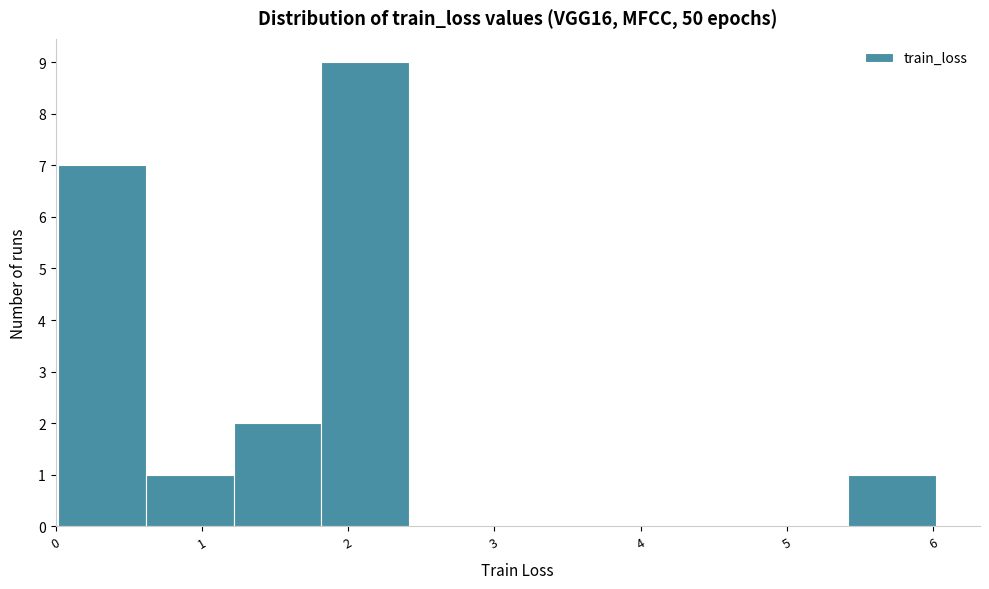

Reading left to right, transcribe this chart: for each bar, give the range it covers on the x-axis and its height. Neither the bar edges nor the heights are printed on the chart, so give them approximately, as read against the axes.

0.0 to 0.6: 7
0.6 to 1.2: 1
1.2 to 1.8: 2
1.8 to 2.4: 9
2.4 to 3.0: 0
3.0 to 3.6: 0
3.6 to 4.2: 0
4.2 to 4.8: 0
4.8 to 5.4: 0
5.4 to 6.0: 1